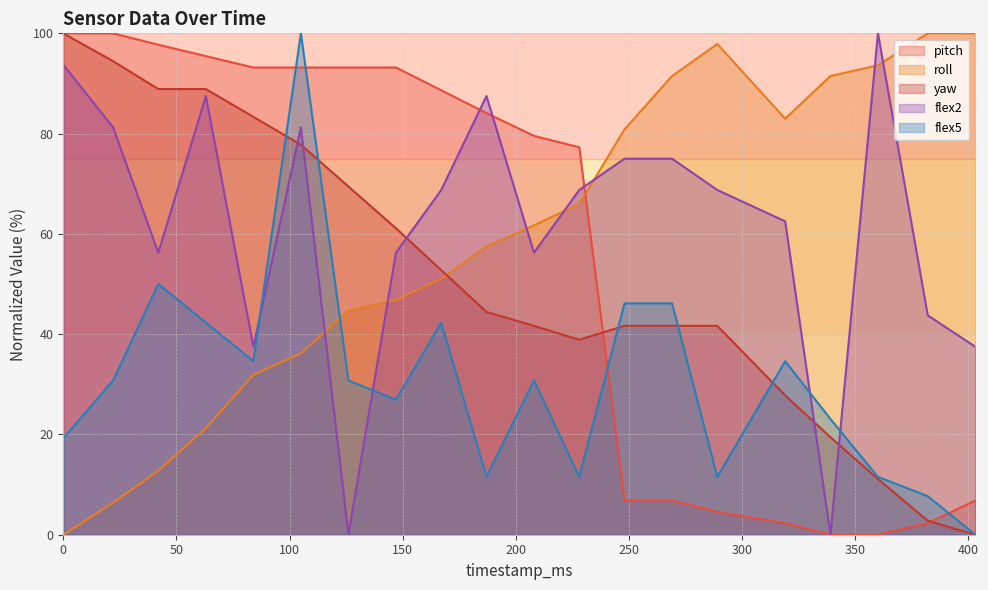

At which label does yaw reach its minimum?

403